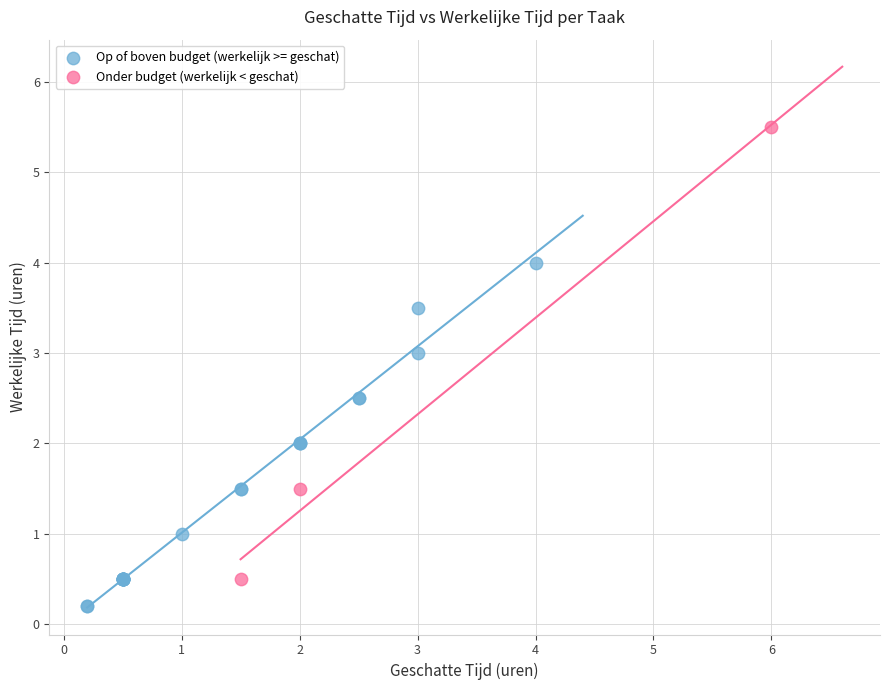

Which series contains the highest Y value?

Onder budget (werkelijk < geschat)